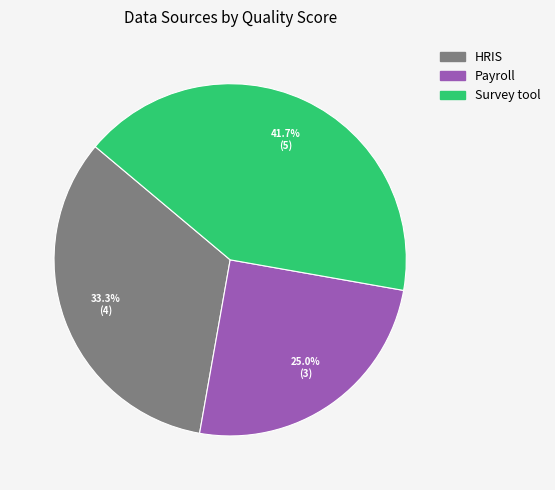

To the nearest percent, what is the average slice percentage?

33%